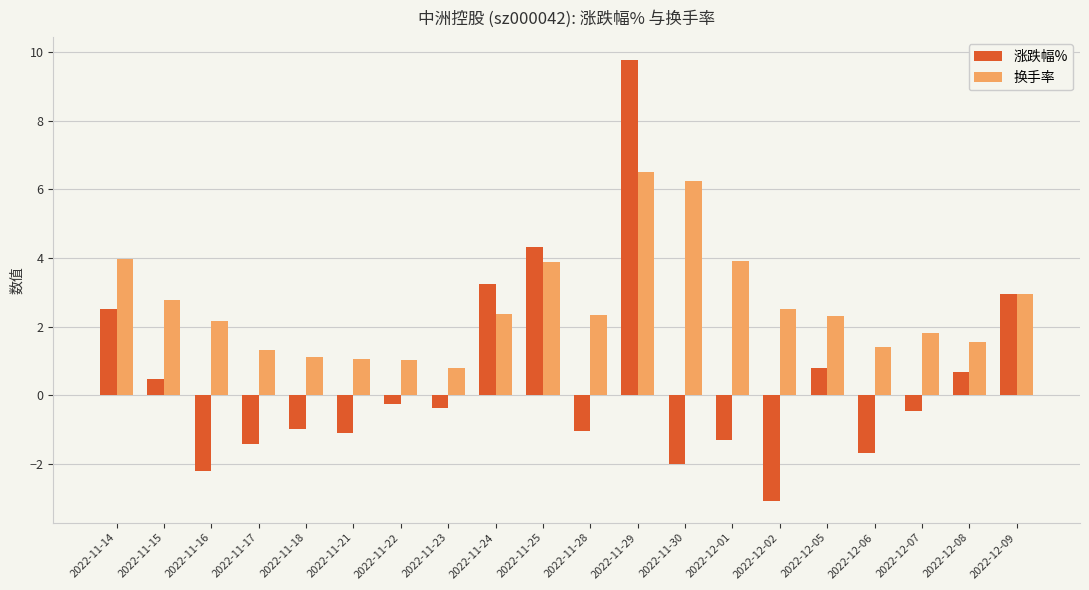

Rank the series by their maximum value, from highest to lowest.

涨跌幅%, 换手率